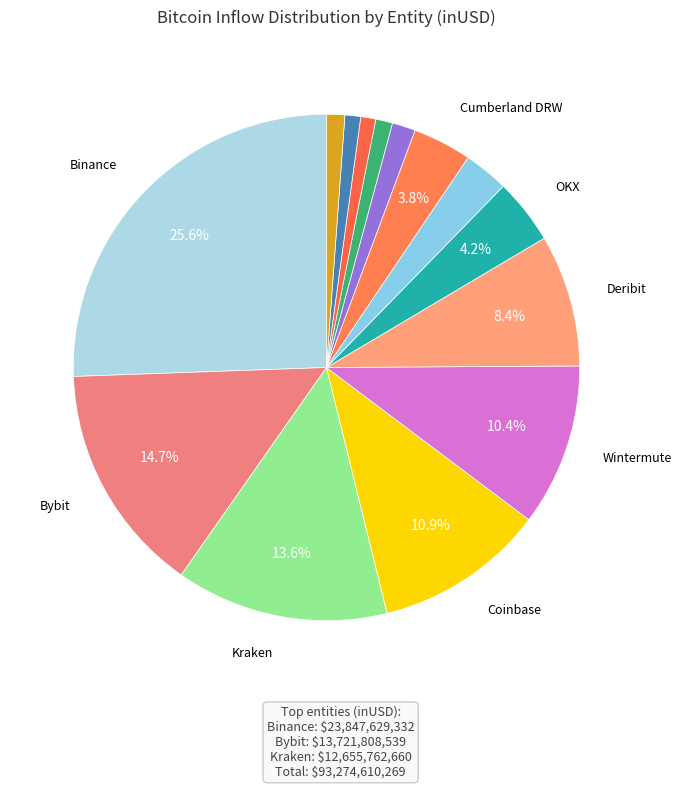

Does any single category account for the majority?

No